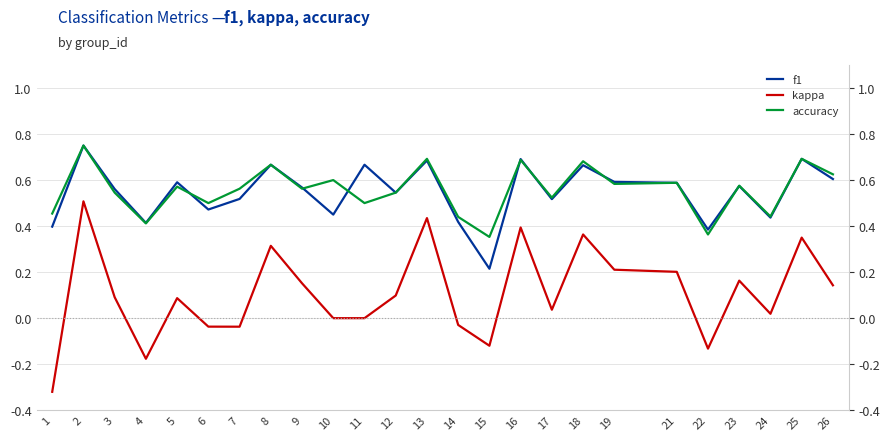

Which series has the largest total across all categories?

accuracy